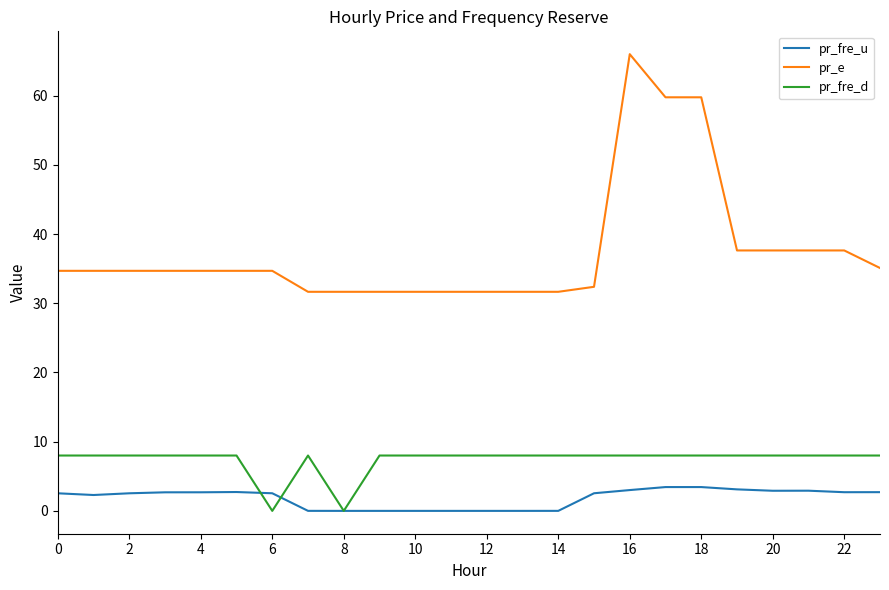

True or false: pr_e and pr_fre_u intersect in this chart.

False